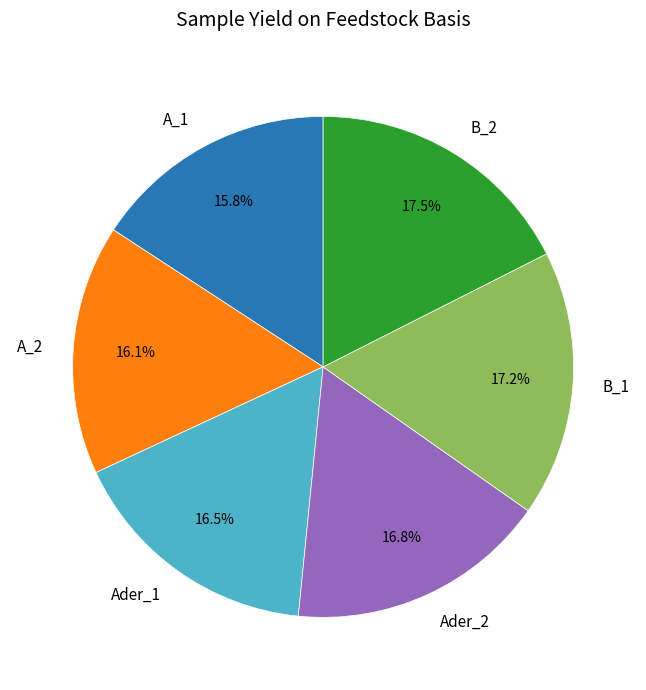

Which has a higher value, Ader_2 or A_1?

Ader_2